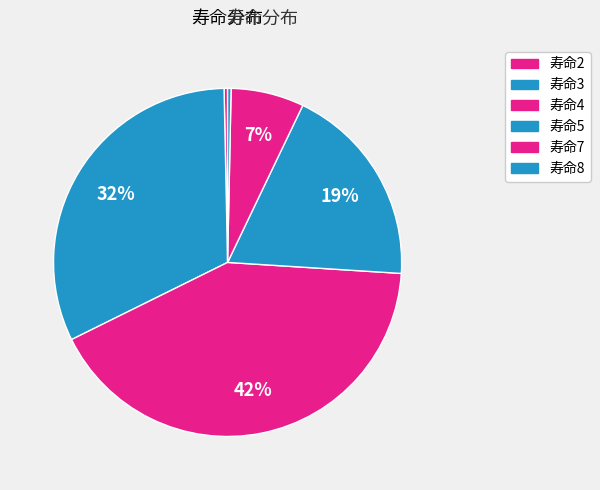

Does any single category account for the majority?

No